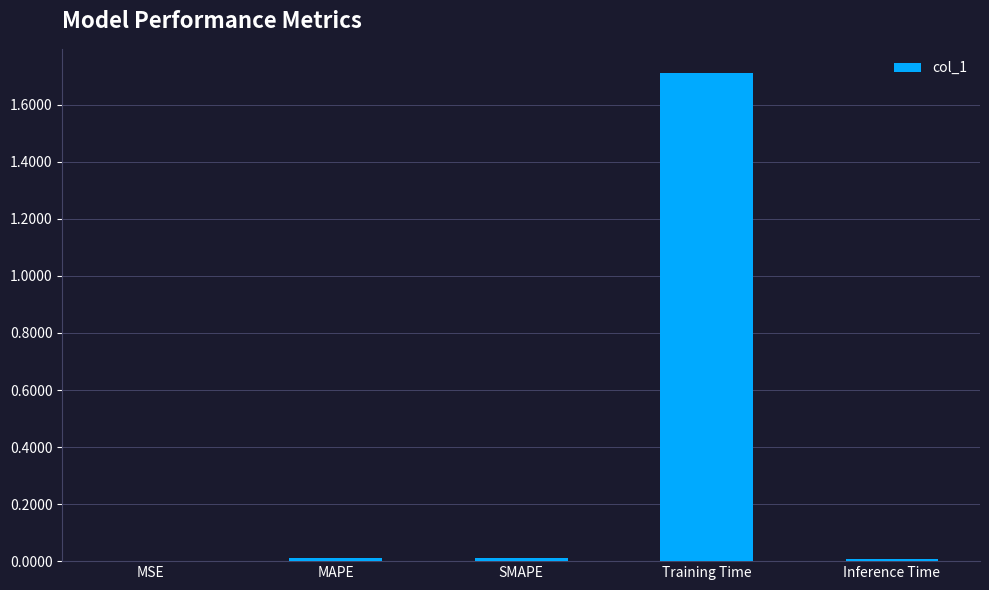

Are the bars horizontal?

No